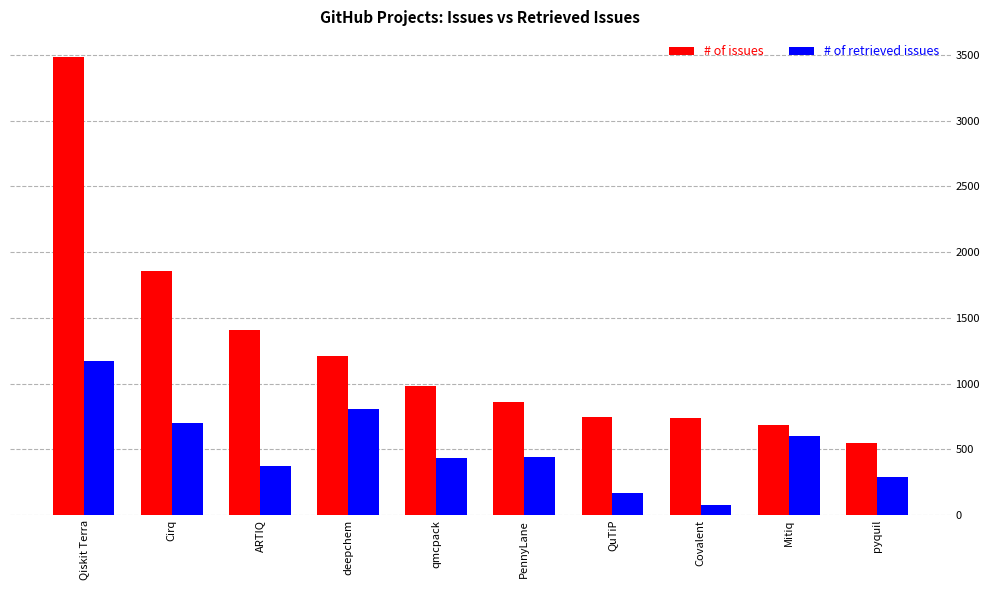

What is the difference between the second highest and minimum values in the # of issues series?

1304